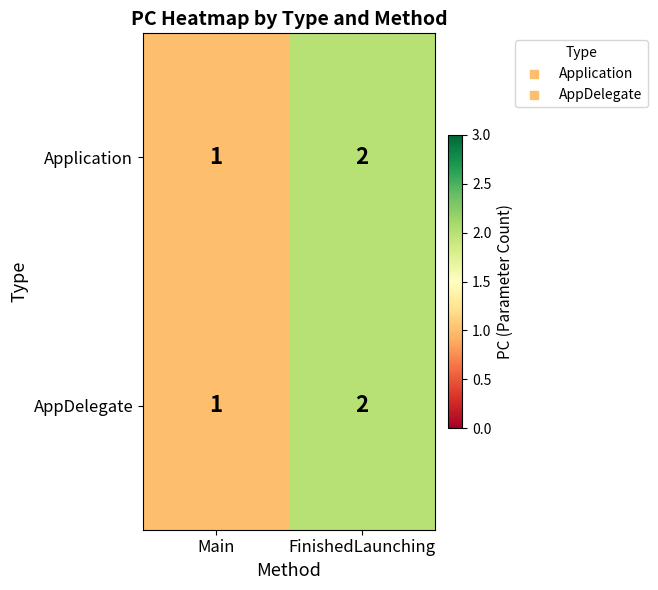

What is the total value across all series at FinishedLaunching?

4